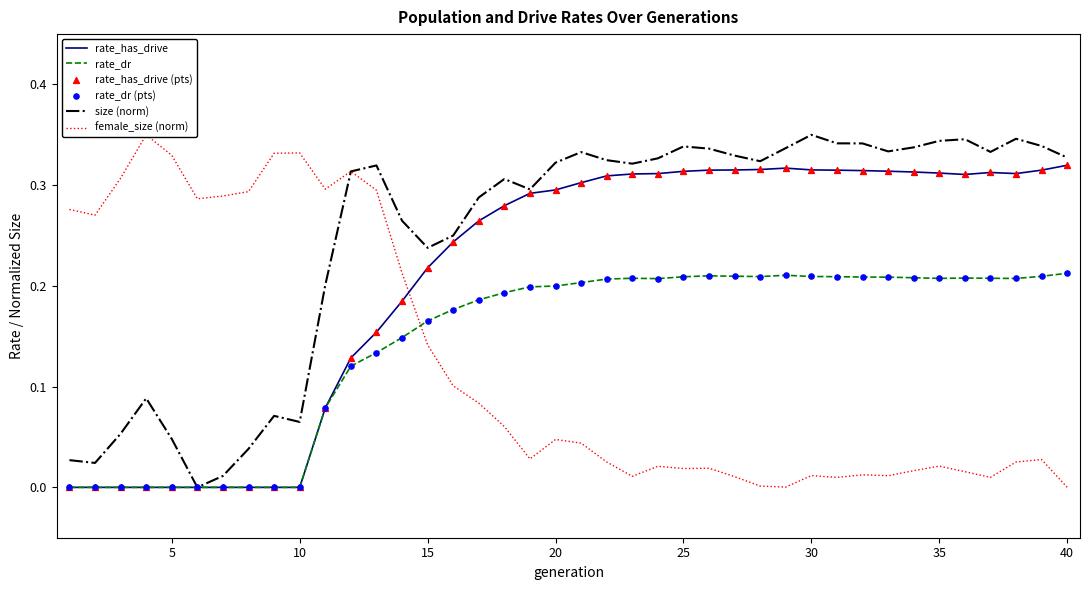

Which series has the largest total across all categories?

size (norm)